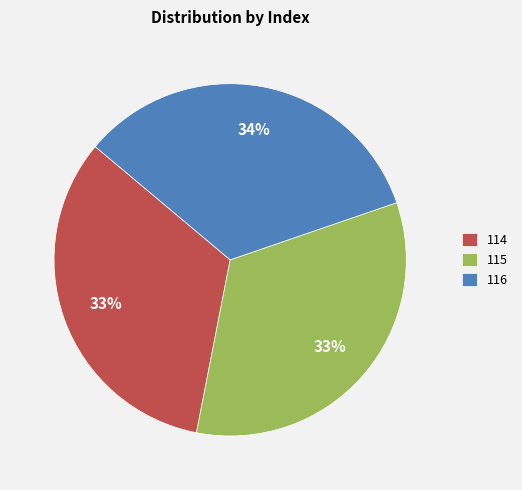

Do 116 and 114 together represent more than half of the pie?

Yes